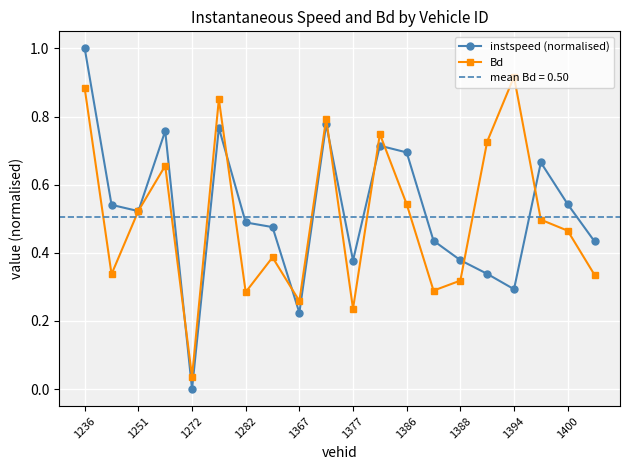

At which label is Bd closest to 0?

1272